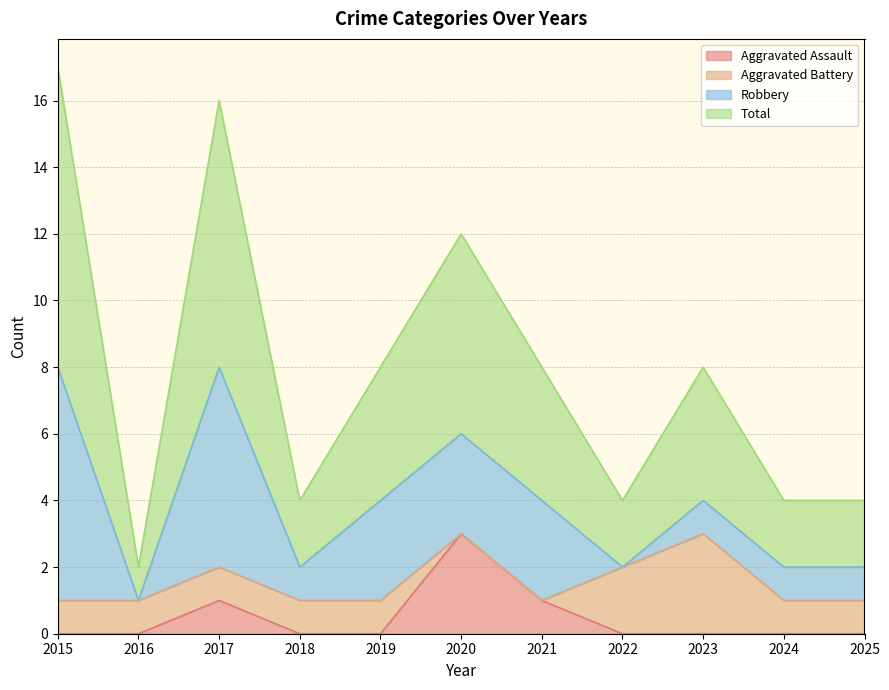

What is the total value across all series at 2025?

4